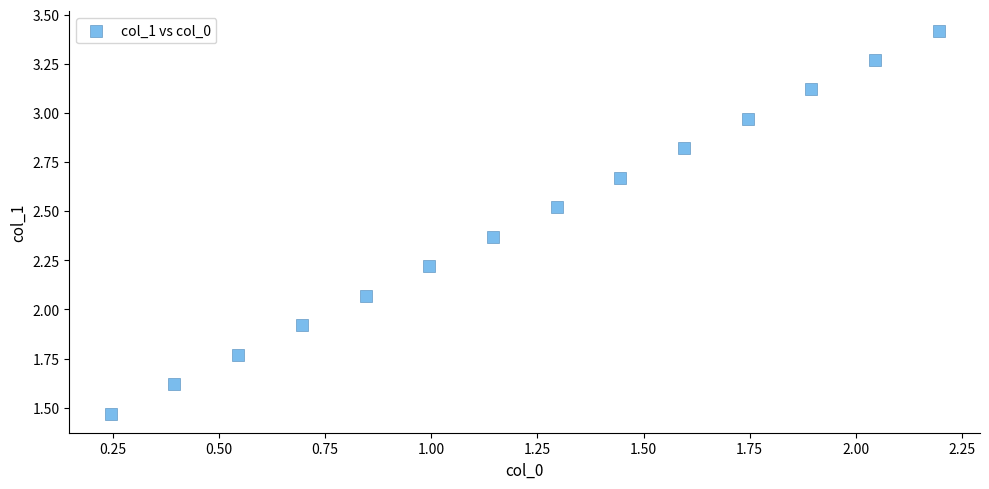

What is the range of X values (max minus min)?

1.9